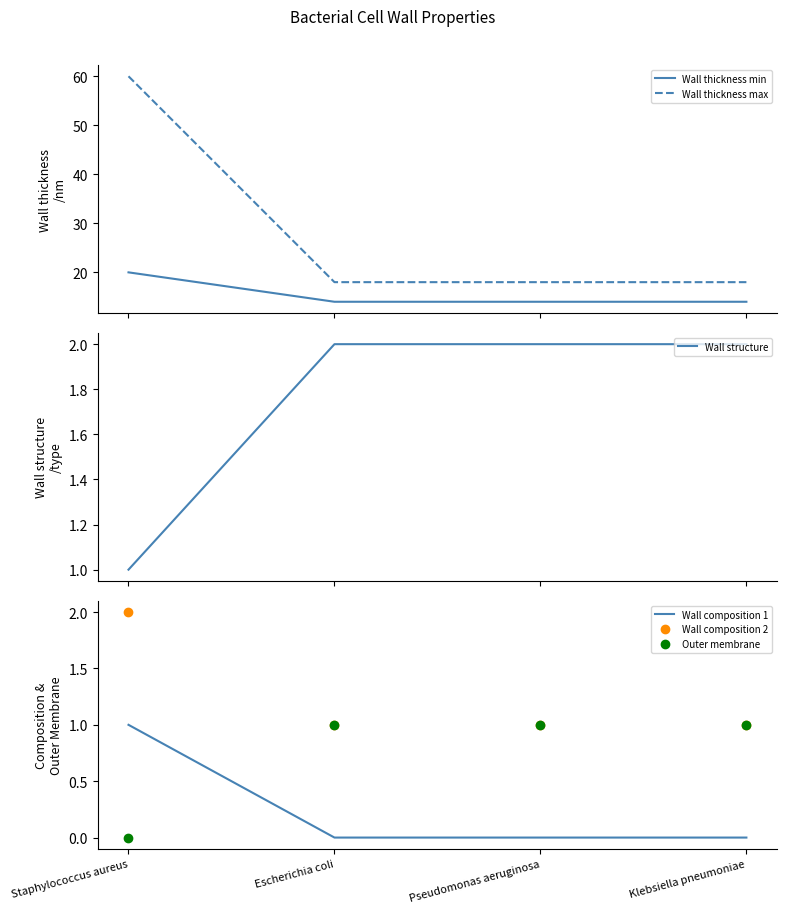

At Klebsiella pneumoniae, list the series in order from smallest to largest.

Wall composition 1, Wall composition 2, Outer membrane, Wall structure, Wall thickness min, Wall thickness max